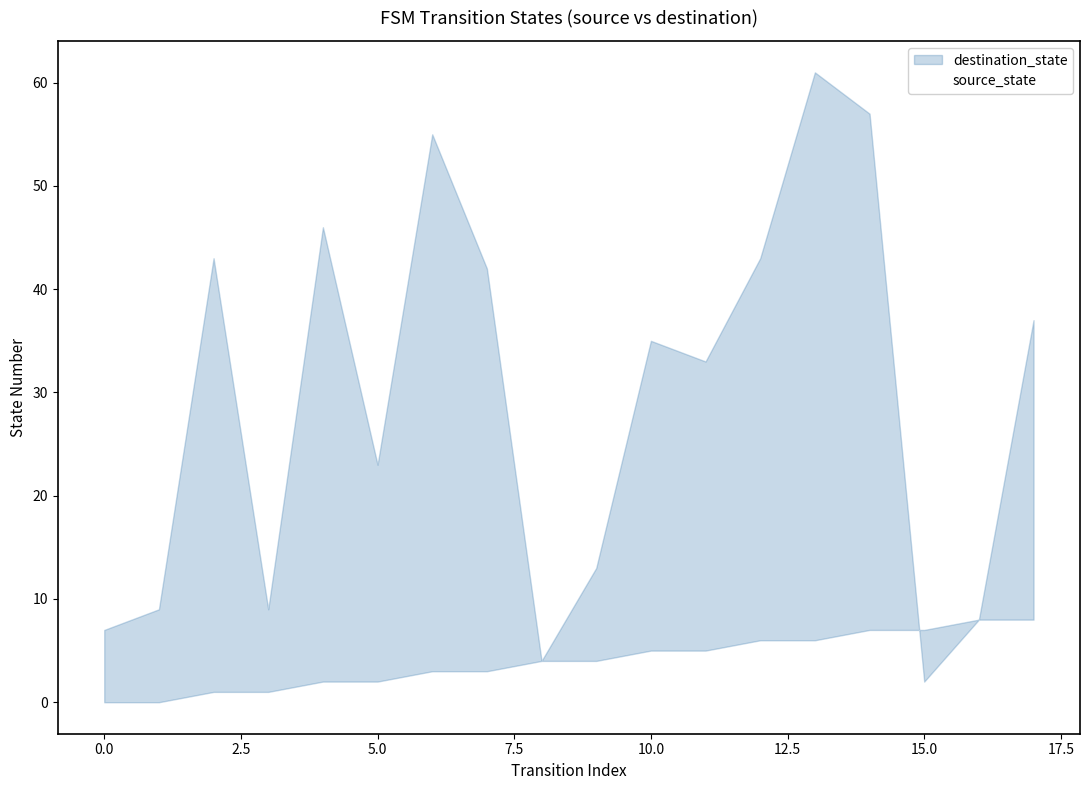

Which label corresponds to the largest value in the chart?

13